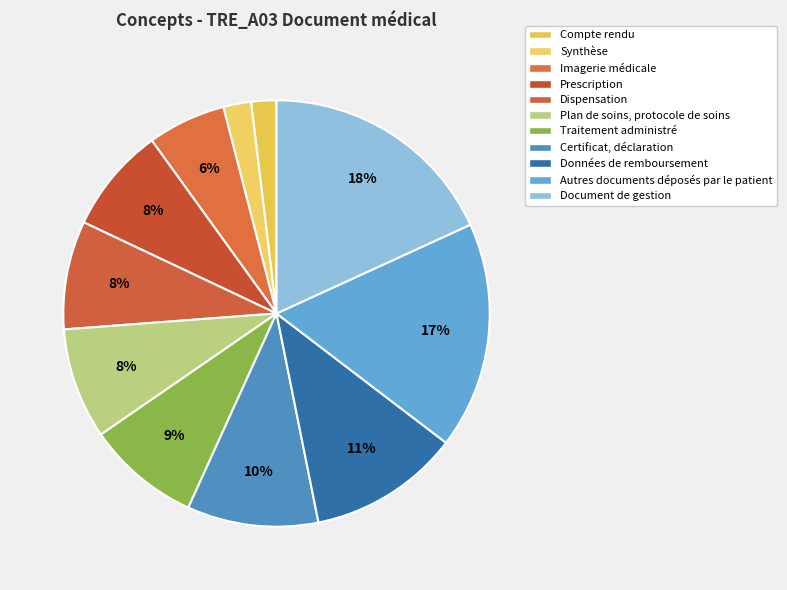

Count the number of slices in the pie.

11